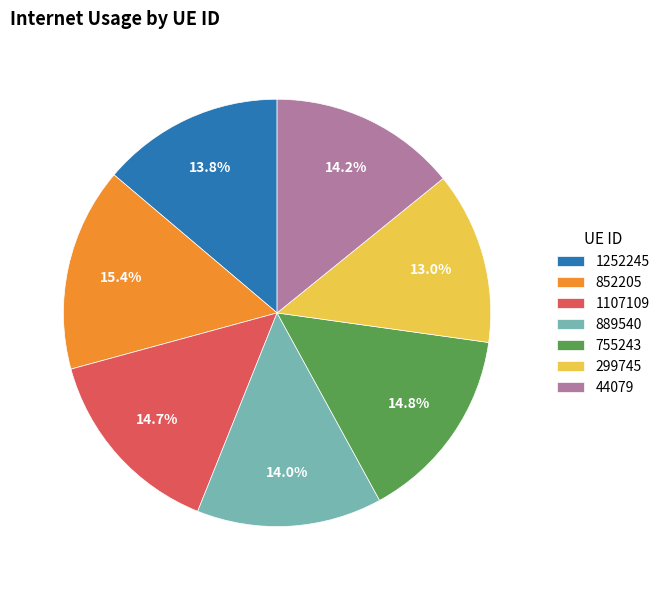

What percentage is the 755243 slice, to the nearest percent?

15%